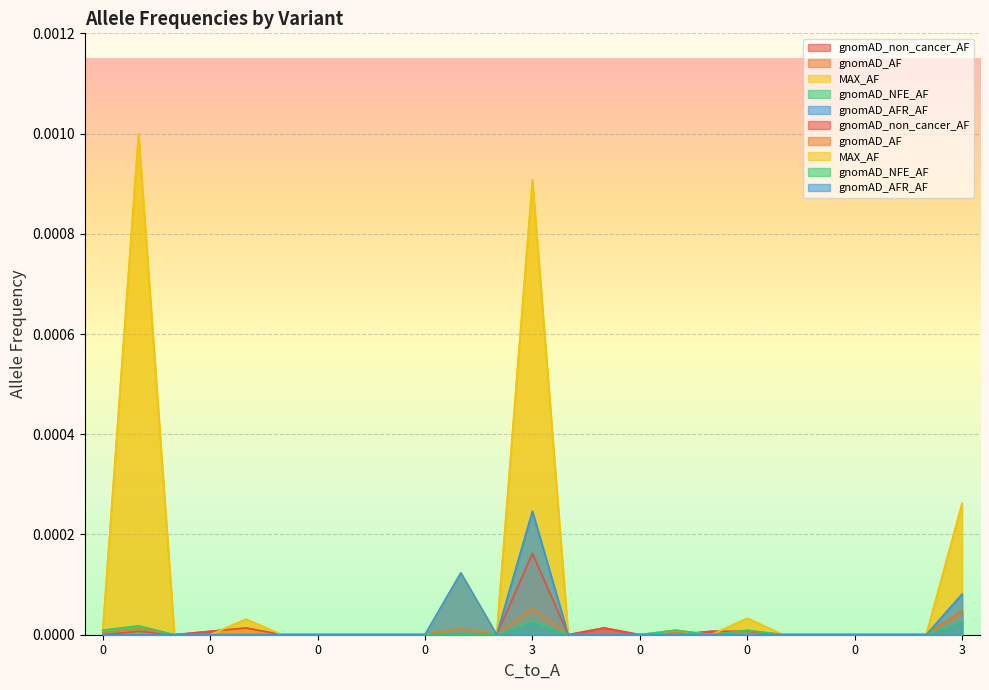

What are all the series names shown in the legend?

gnomAD_non_cancer_AF, gnomAD_AF, MAX_AF, gnomAD_NFE_AF, gnomAD_AFR_AF